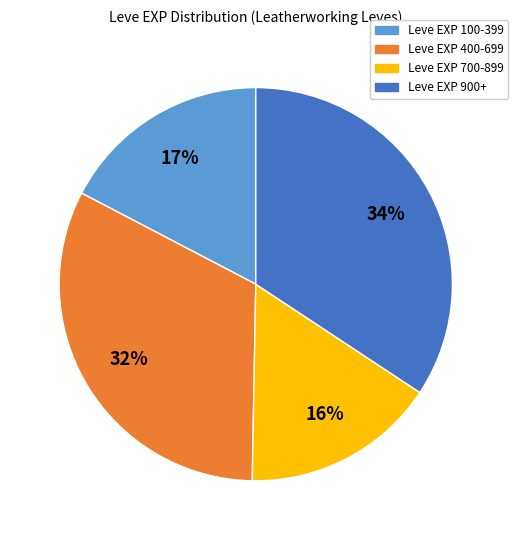

To the nearest percent, what is the combined percentage of Leve EXP 100-399 and Leve EXP 700-899?

33%